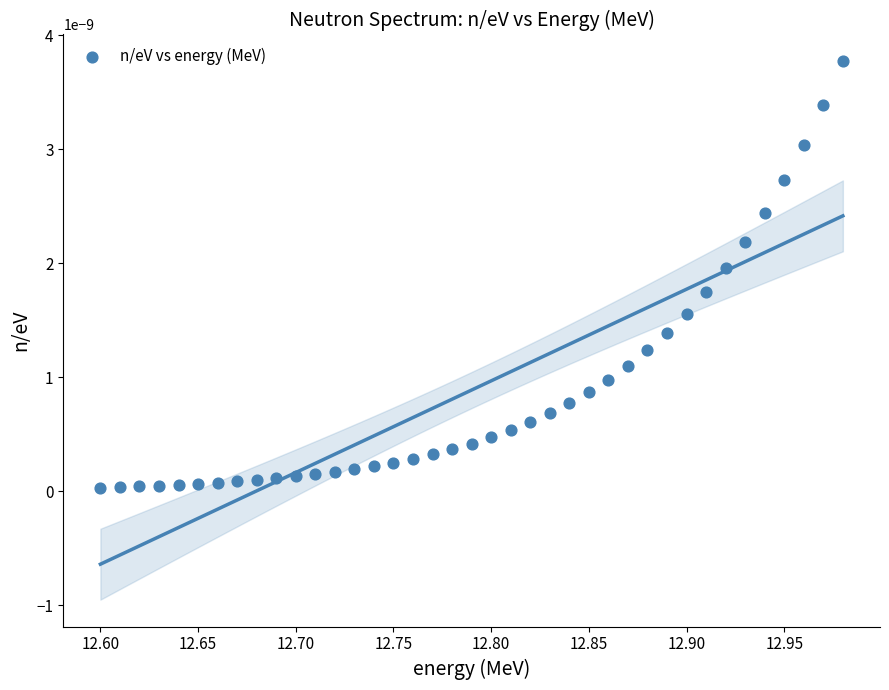

What is the range of X values (max minus min)?

0.4